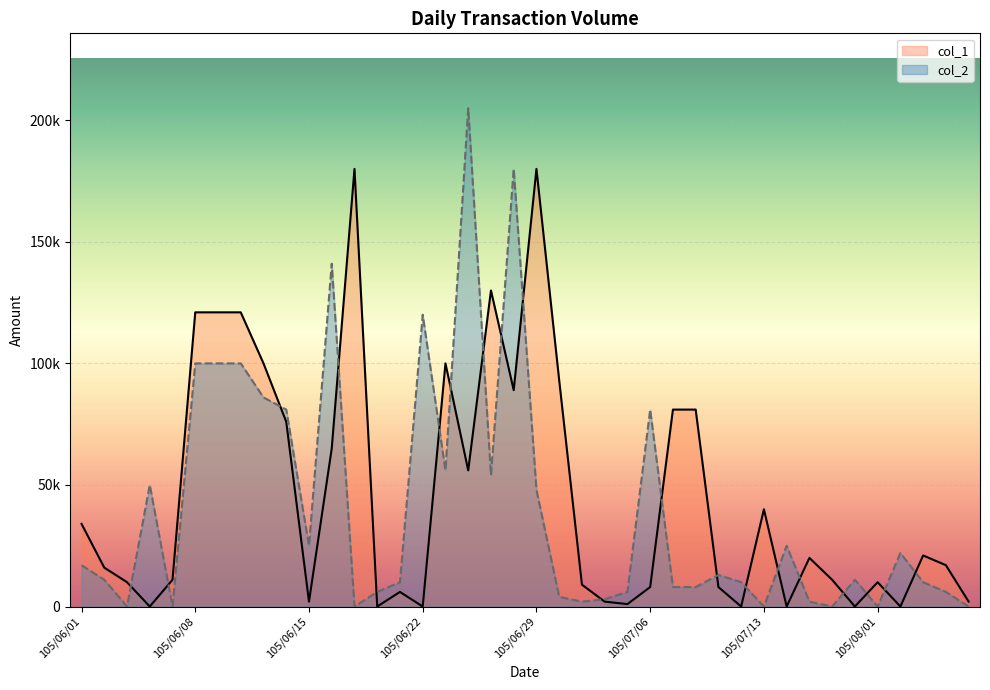

How many intersections are there between col_1 and col_2?

20